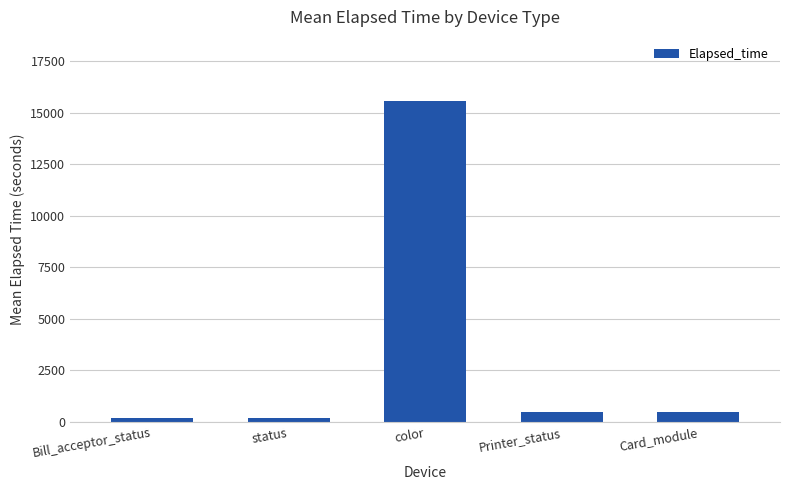

Which category has the highest value across all series?

color